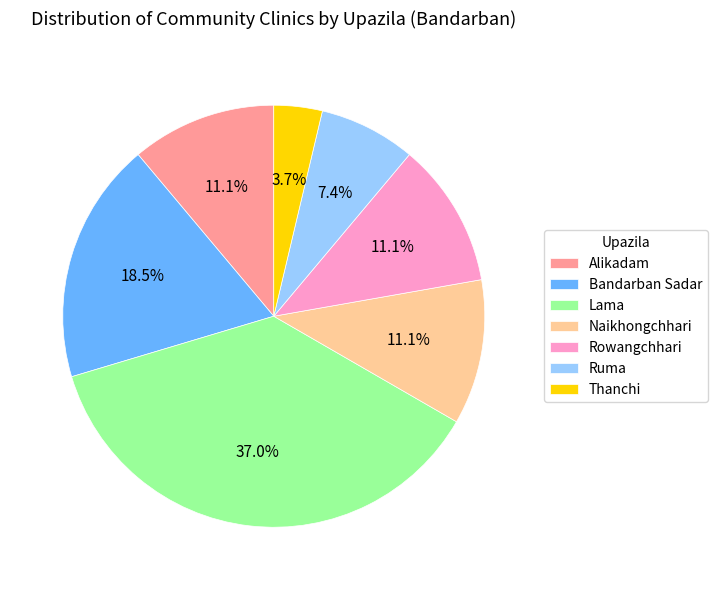

Does any single category account for the majority?

No